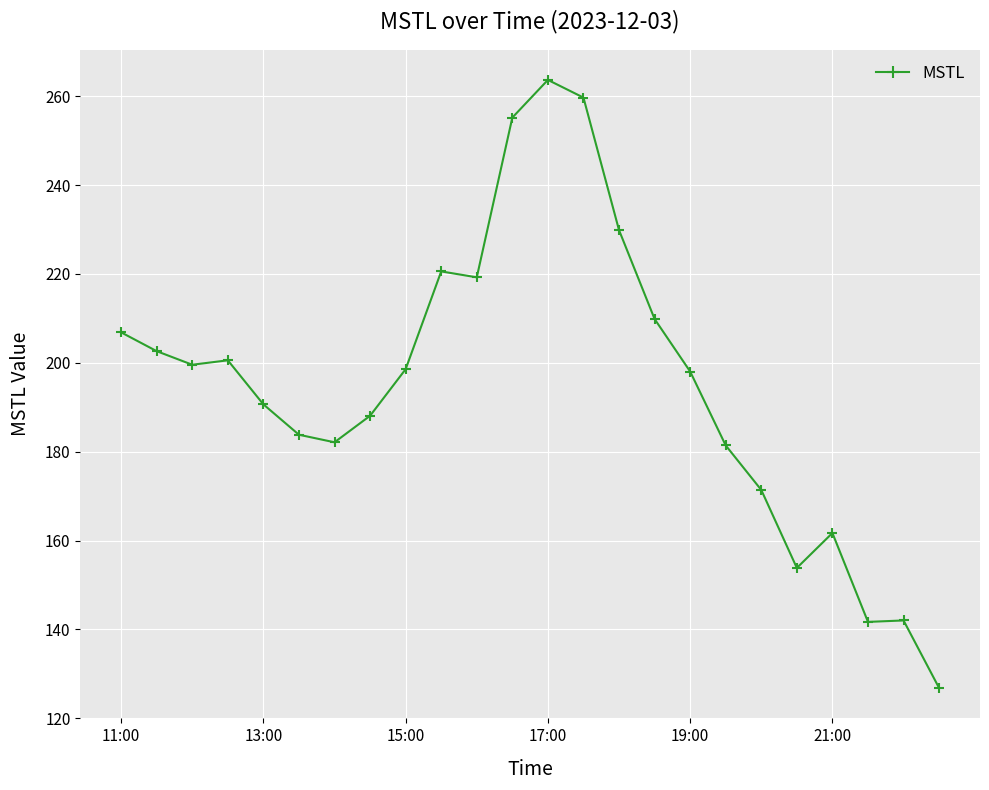

What is the value of the 8th point from the left?

188.1